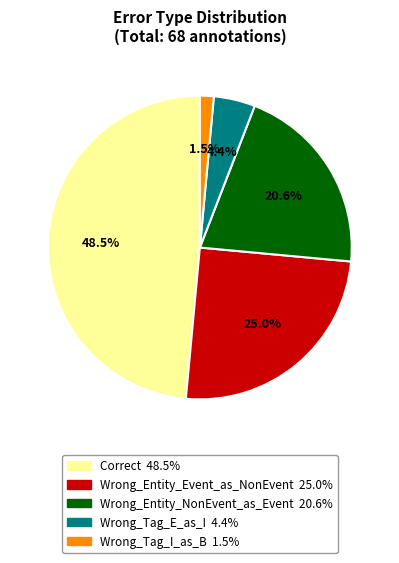

Is there a majority slice in this chart?

No